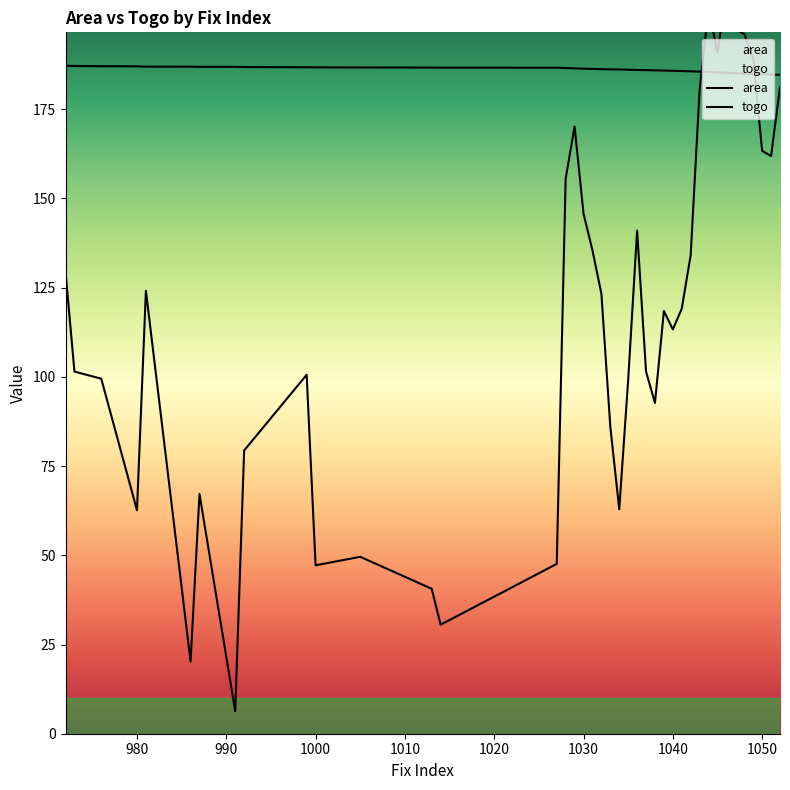

How many times do area and togo cross each other?

2